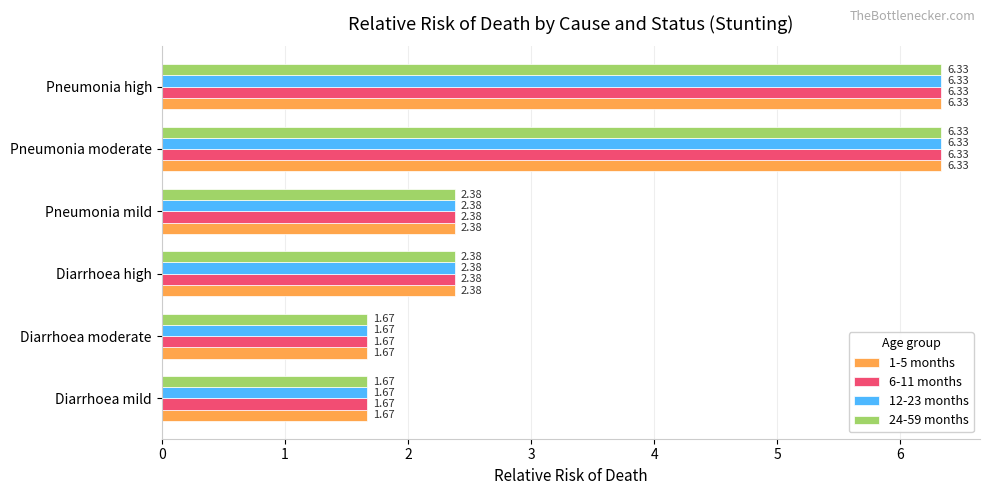

What is the maximum value shown in the chart?

6.3